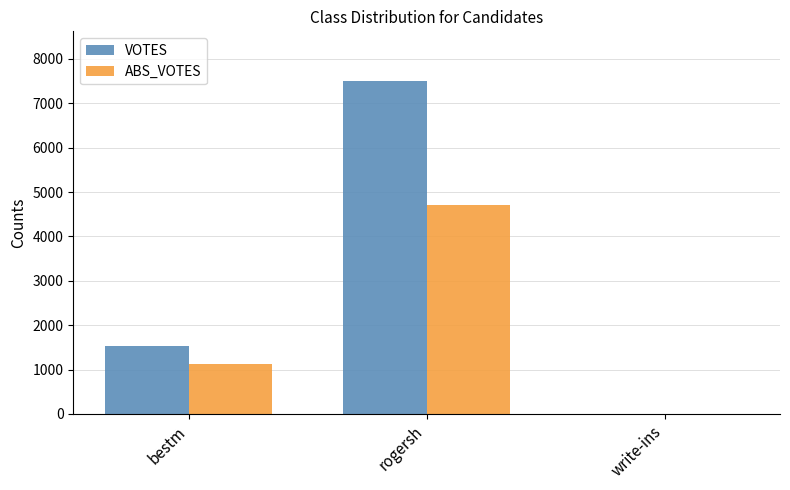

What is the total value across all series at rogersh?

12197